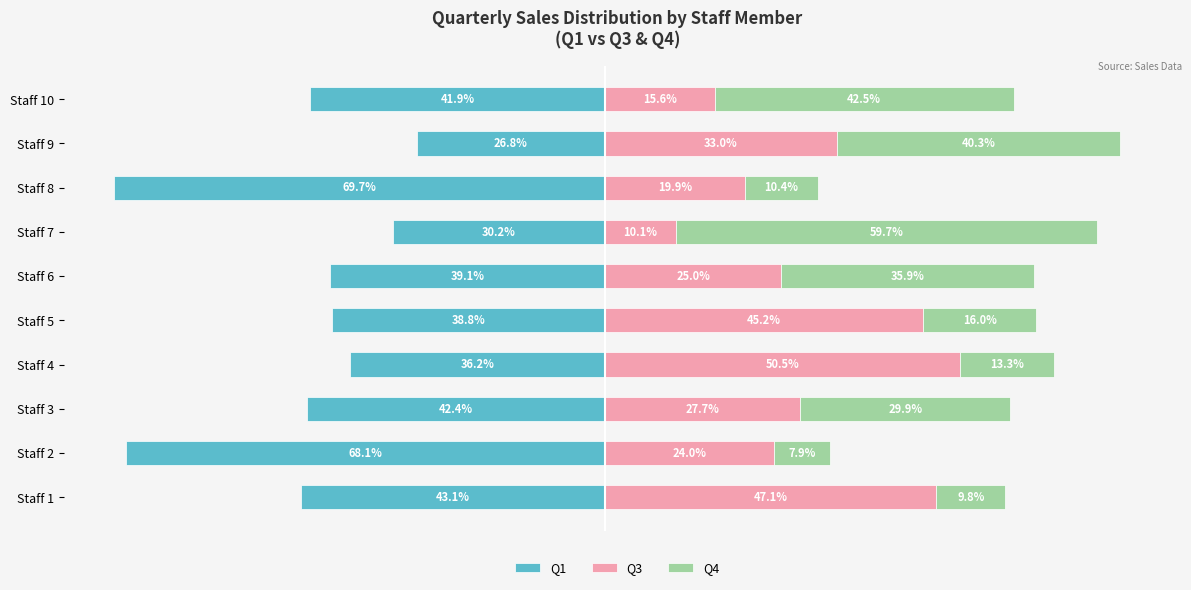

Rank the series at Staff 10 from lowest to highest value.

Q1, Q3, Q4